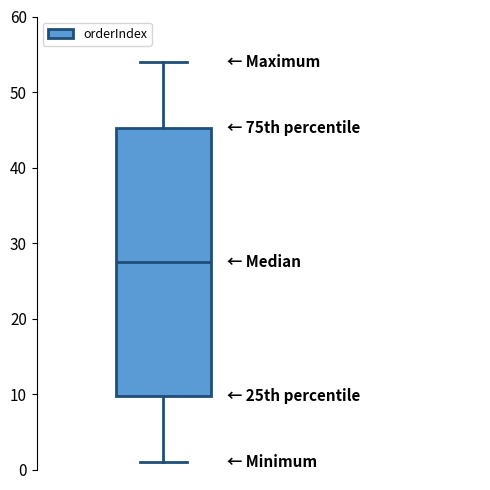

Read this box plot against the y-axis: the position of the median line, the range covered by the box, and the ends of both whiskers. The values are not printed on the chart, so give them approximately, as read against the axis.

median 28, box 10 to 45, whiskers 1 to 54